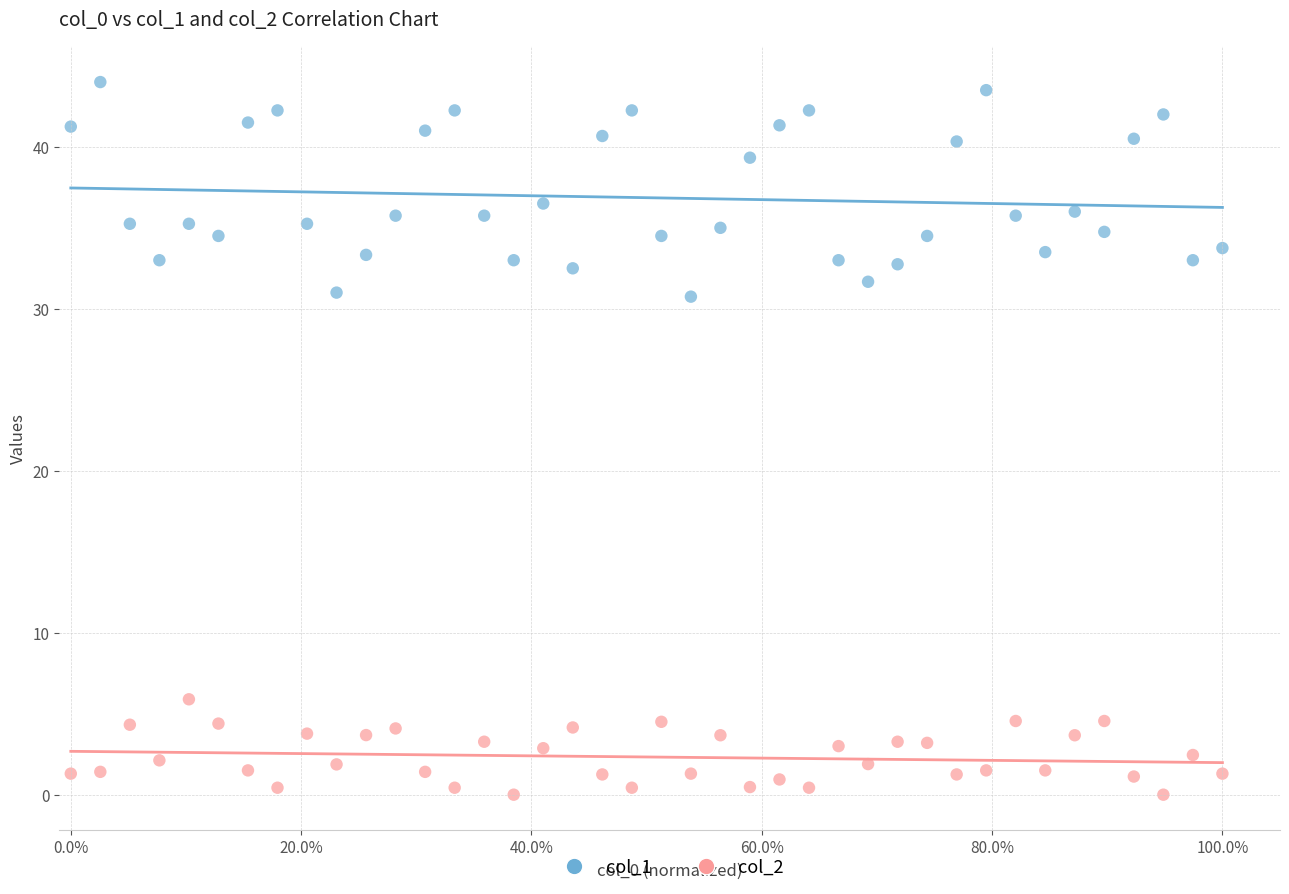

What are all the series names shown in the legend?

col_1, col_2